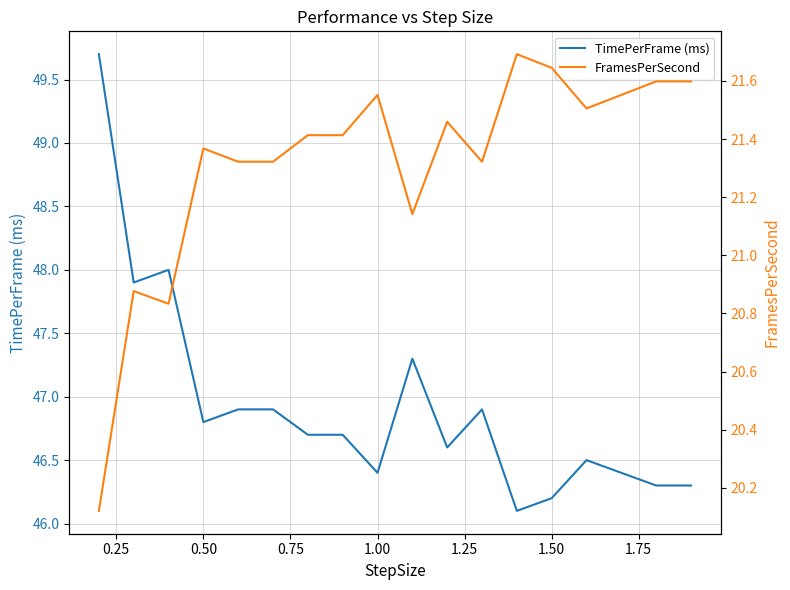

True or false: TimePerFrame (ms) has more than 0 points higher than both neighbors.

True